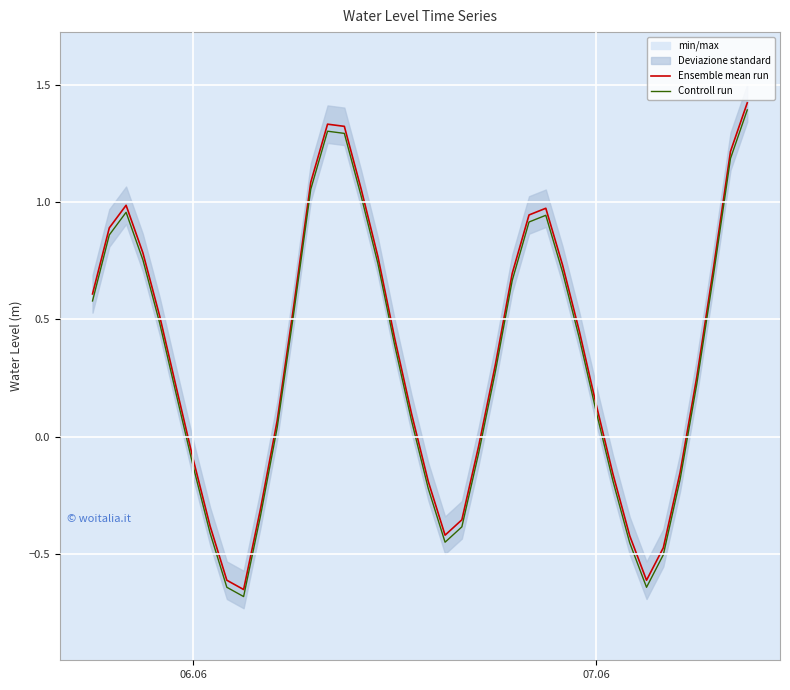

The value of Controll run at 07.06 is 0.1. True or false?

True